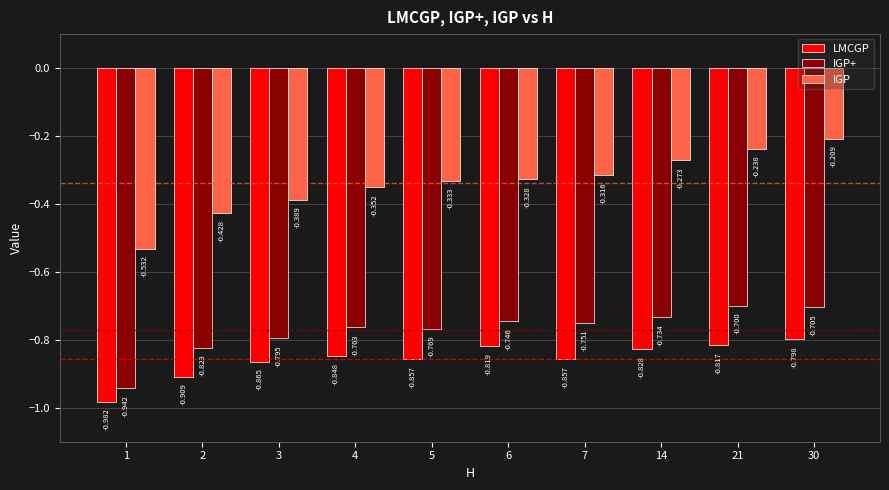

Rank the series at 14 from highest to lowest value.

IGP, IGP+, LMCGP